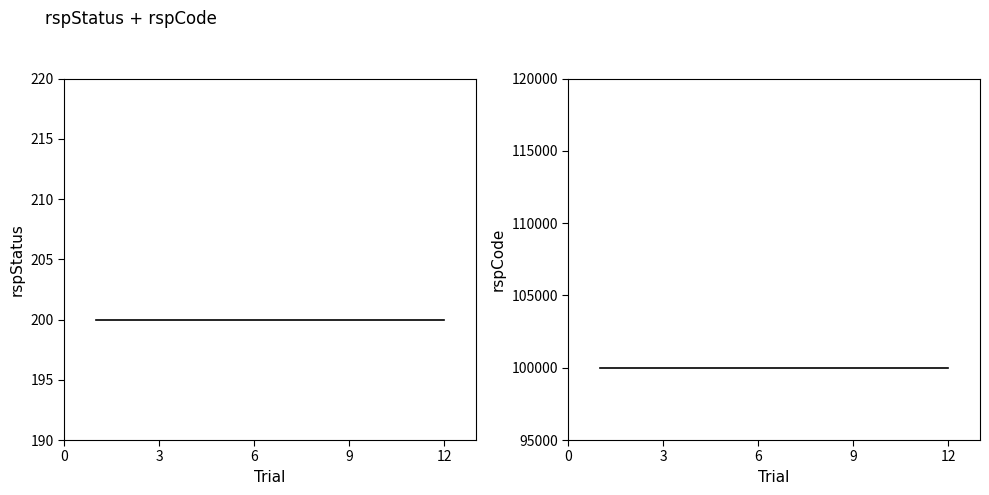

The rspCode series shows 28314 at 3. True or false?

False